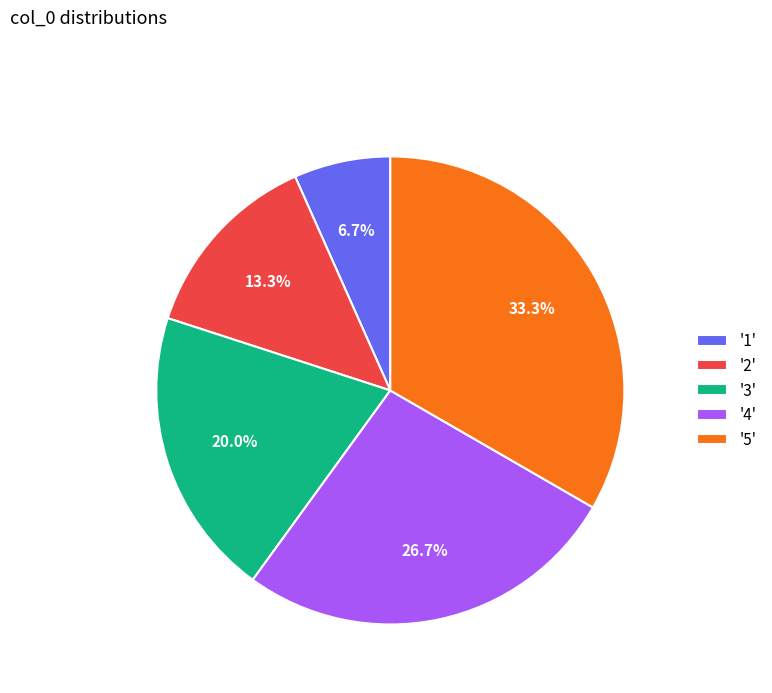

What is the ratio of the value at '4' to the value at '5'?

0.8